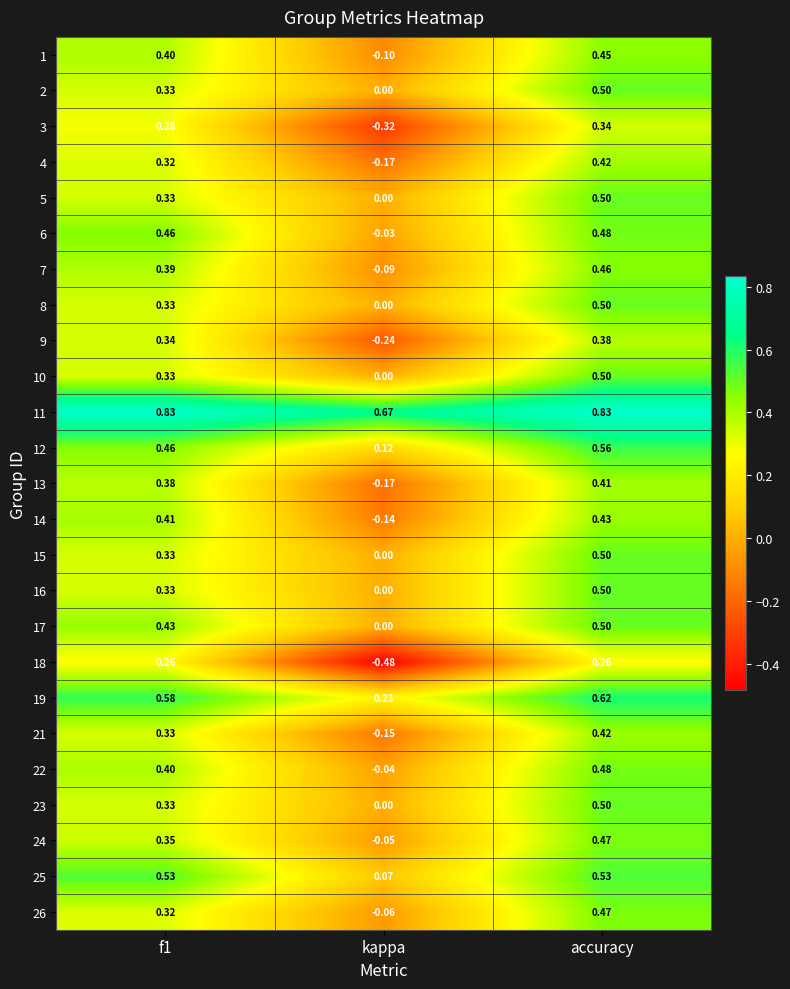

At which label does 15 reach its minimum?

kappa